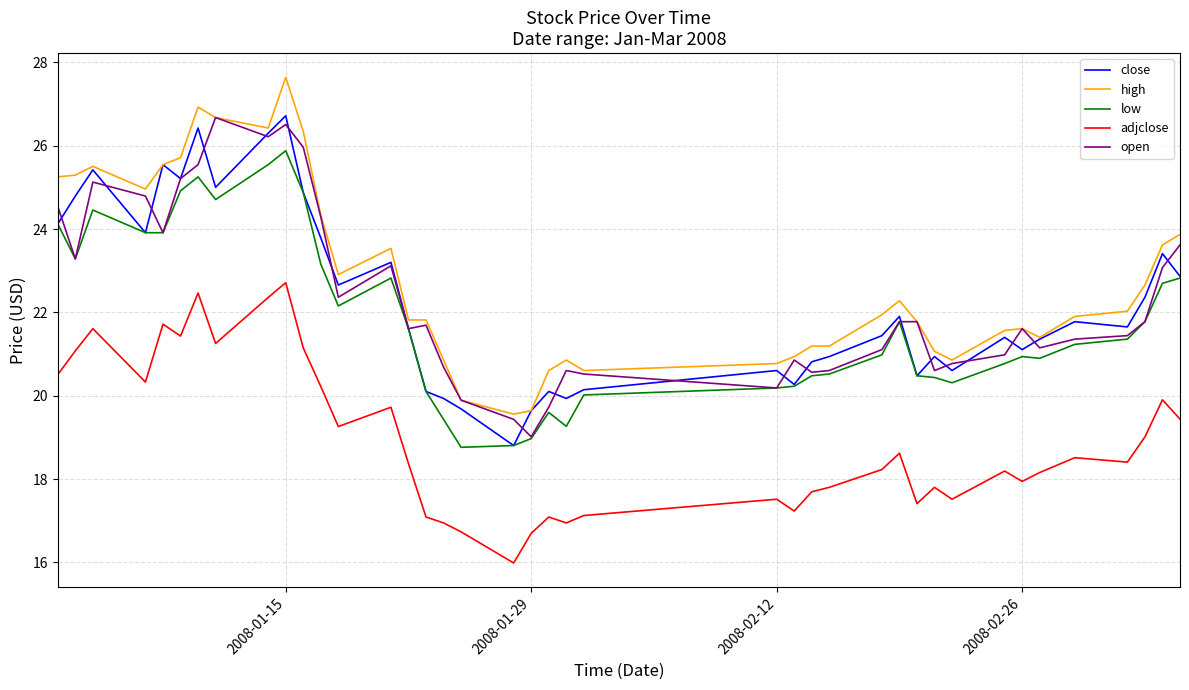

What is the lowest value of the close series?

18.8